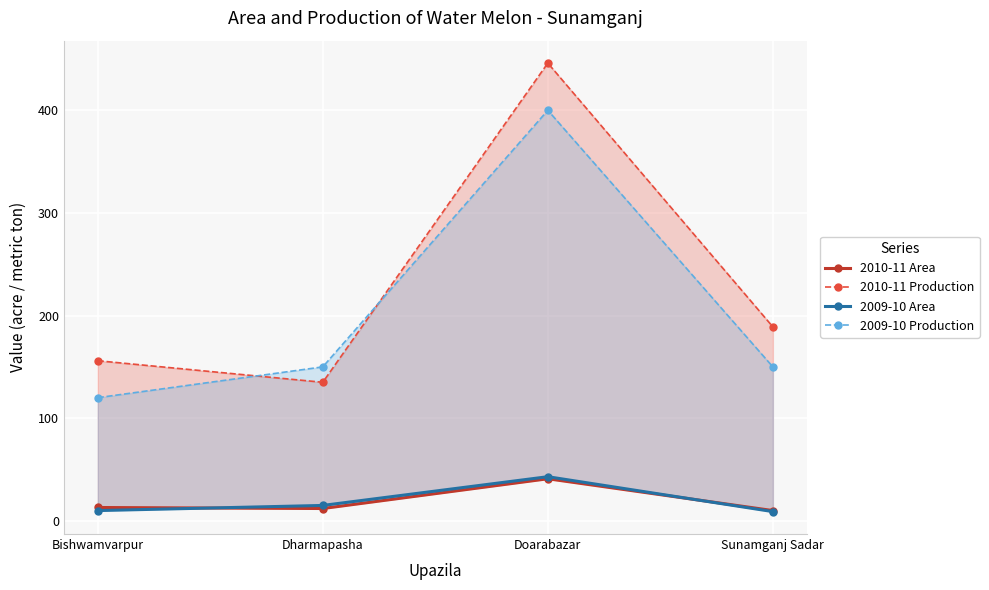

At which category does 2010-11 Production reach its first local peak?

Doarabazar